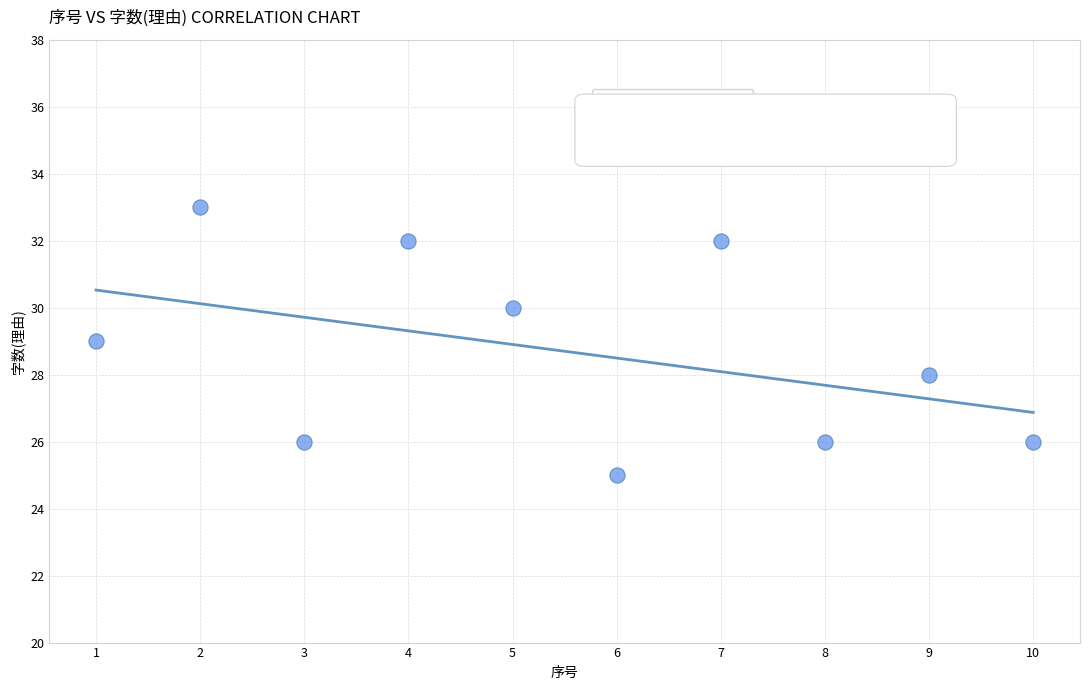

What is the range of Y values (max minus min)?

8